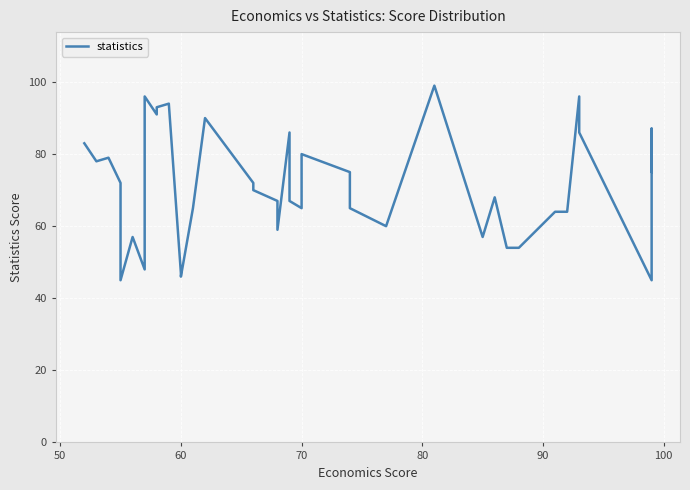

Count the number of values greater than 70.

19